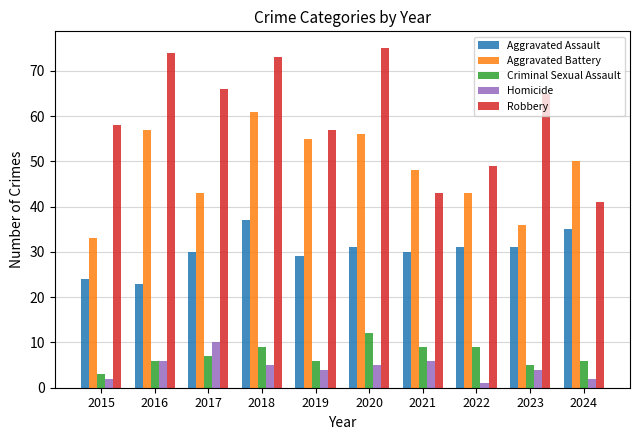

What is the difference between the highest and lowest values at 2018?

68